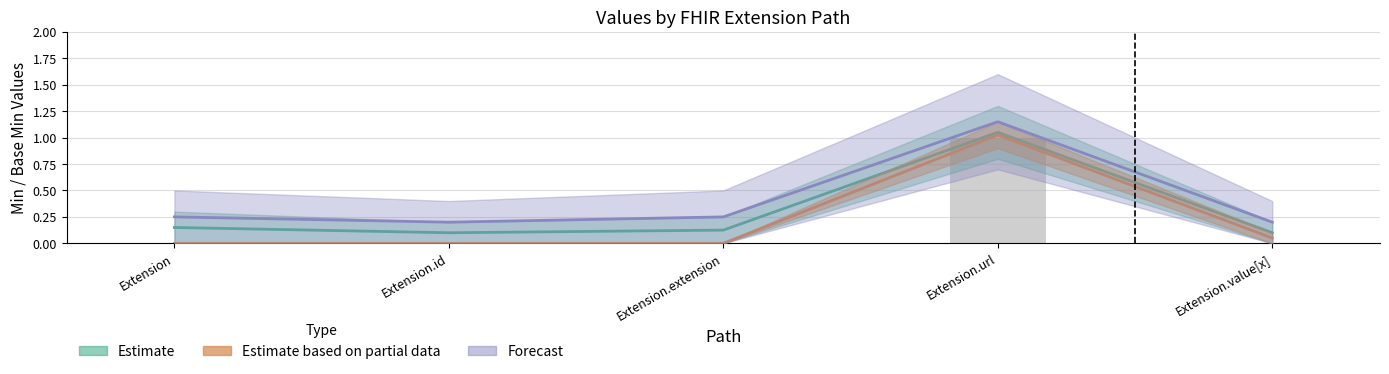

Which series has the largest total across all categories?

Forecast